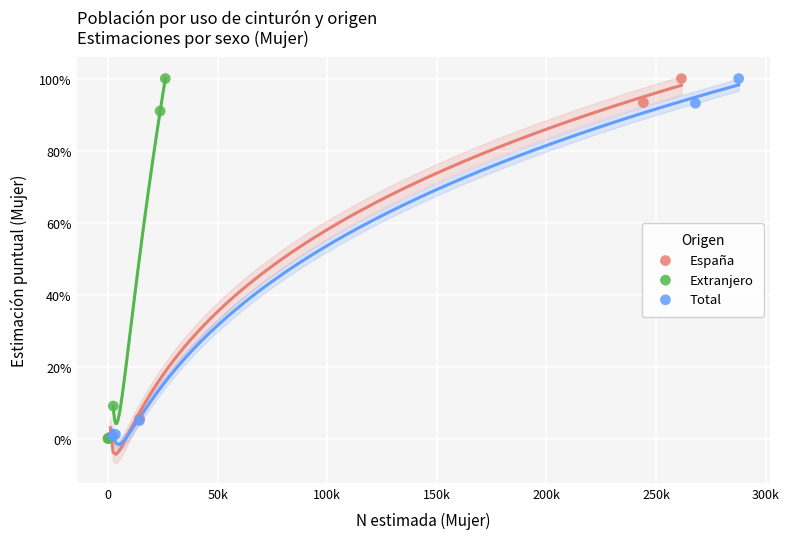

What are all the series names shown in the legend?

España, Extranjero, Total